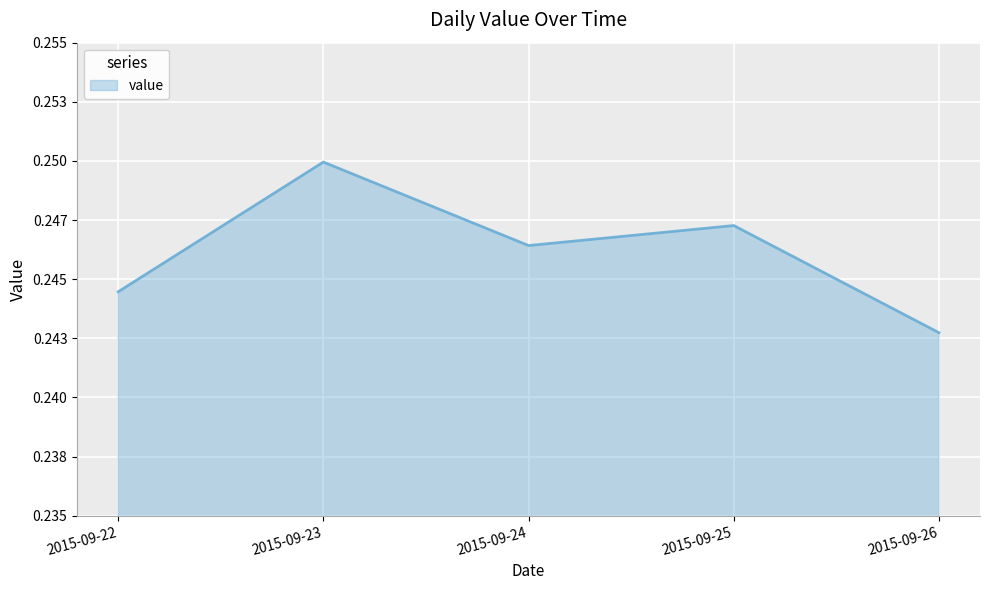

At which category does the chart reach its peak across all series?

2015-09-23